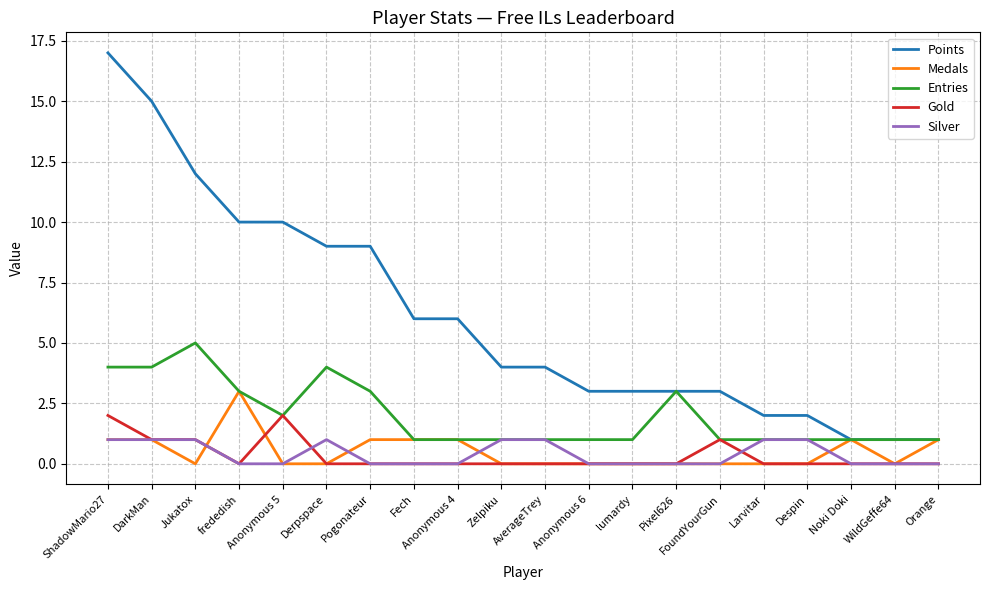

Which series has the largest total across all categories?

Points